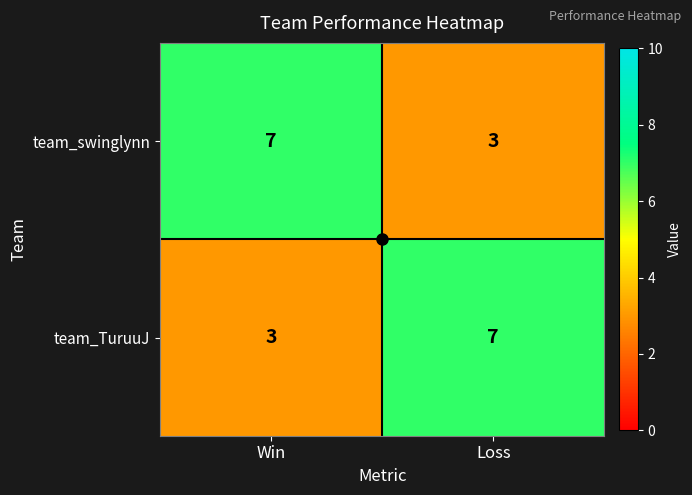

What is the difference between the team_swinglynn values at Win and Loss?

4